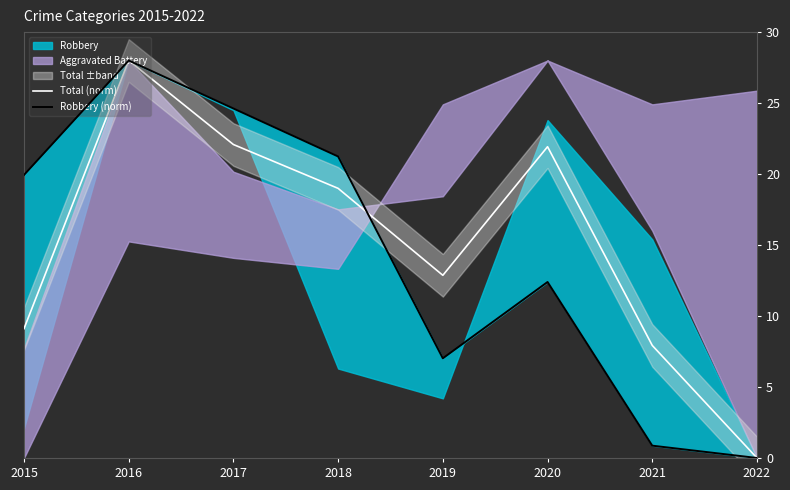

Between 2021 and 2022, which series saw the biggest shift?

Total (norm)